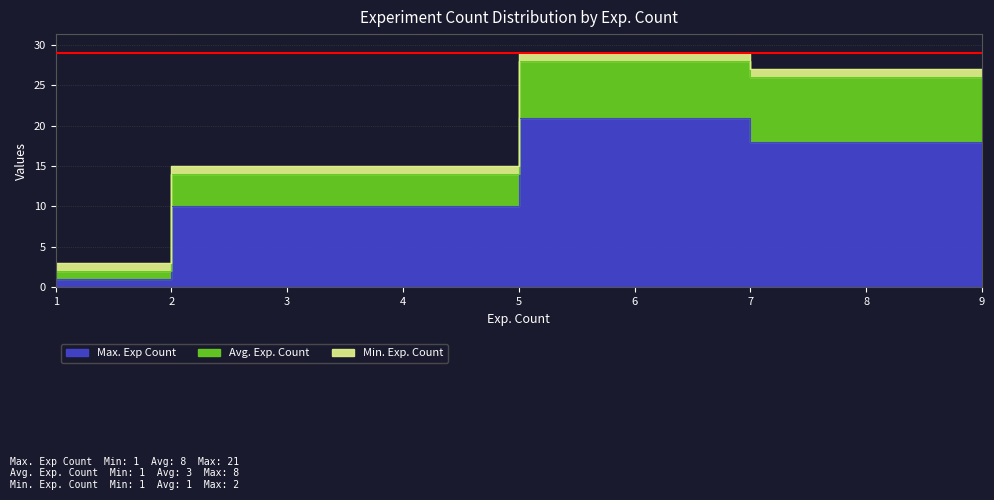

List the series in order of their peak value, lowest first.

Min. Exp. Count, Avg. Exp. Count, Max. Exp Count